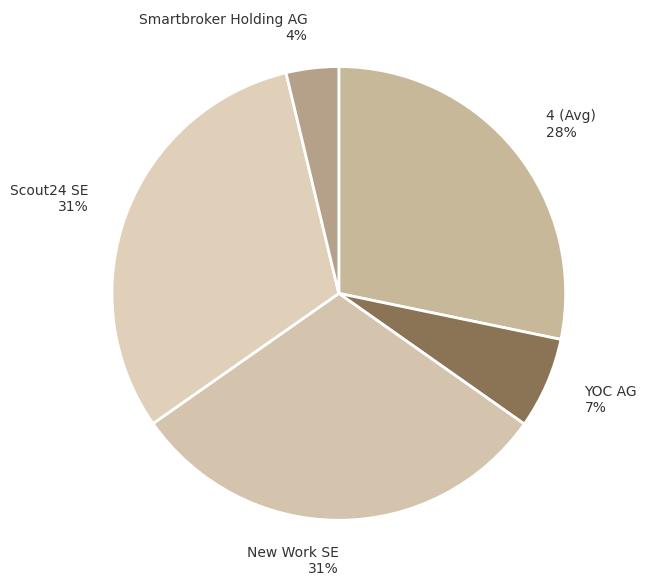

Is YOC AG the majority of the pie?

No